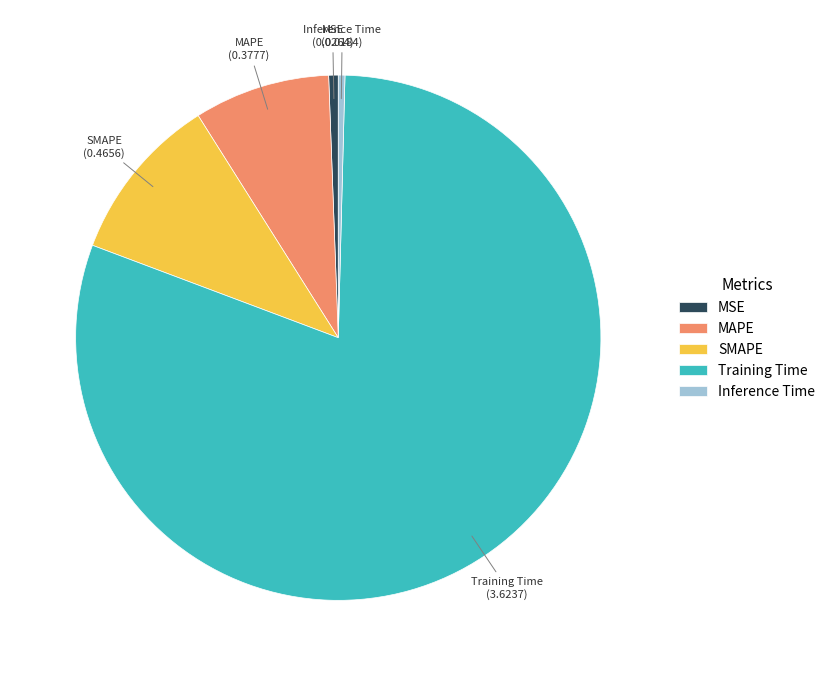

Is there any slice that represents more than half of the pie?

Yes